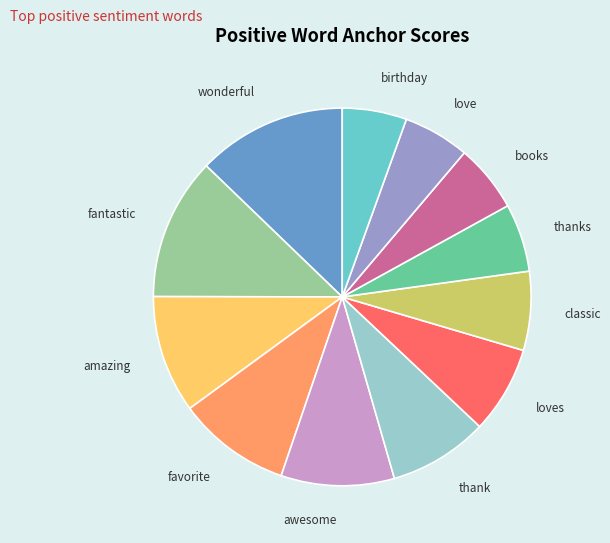

Is the sum of classic and amazing greater than half?

No